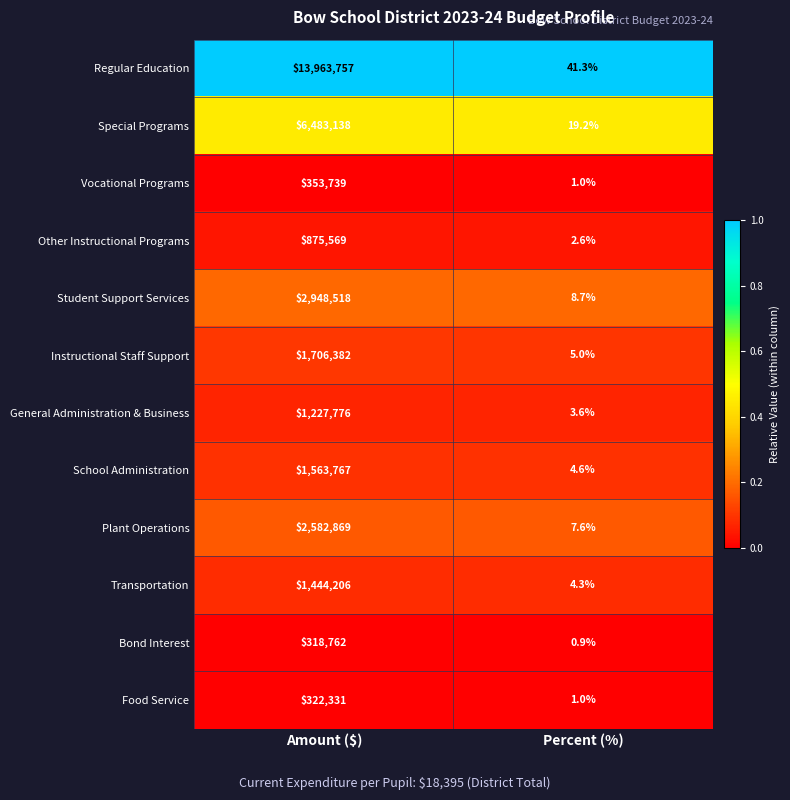

Rank the series by their maximum value, from highest to lowest.

Regular Education, Special Programs, Student Support Services, Plant Operations, Instructional Staff Support, School Administration, Transportation, General Administration & Business, Other Instructional Programs, Vocational Programs, Food Service, Bond Interest